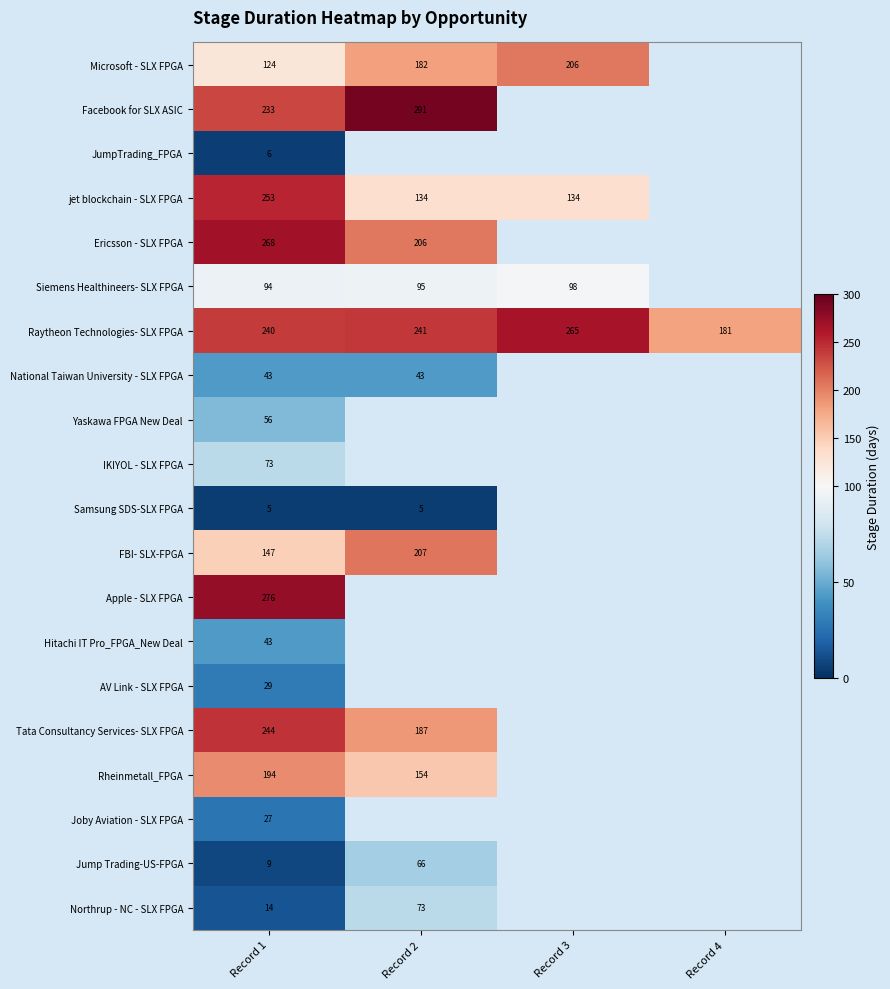

What is the sum of all Raytheon Technologies- SLX FPGA values?

927